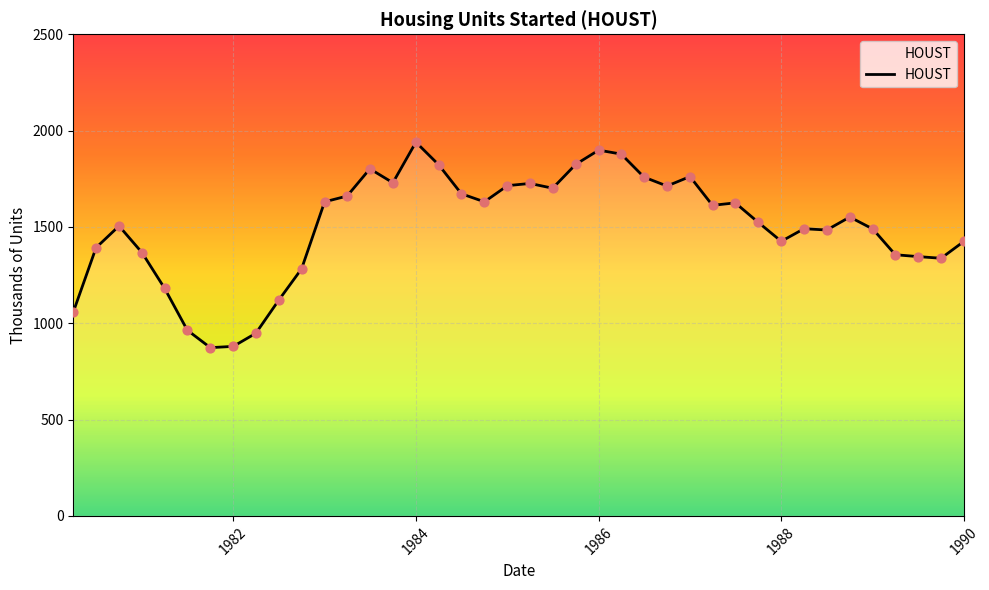

What is the greatest value displayed?

1940.0